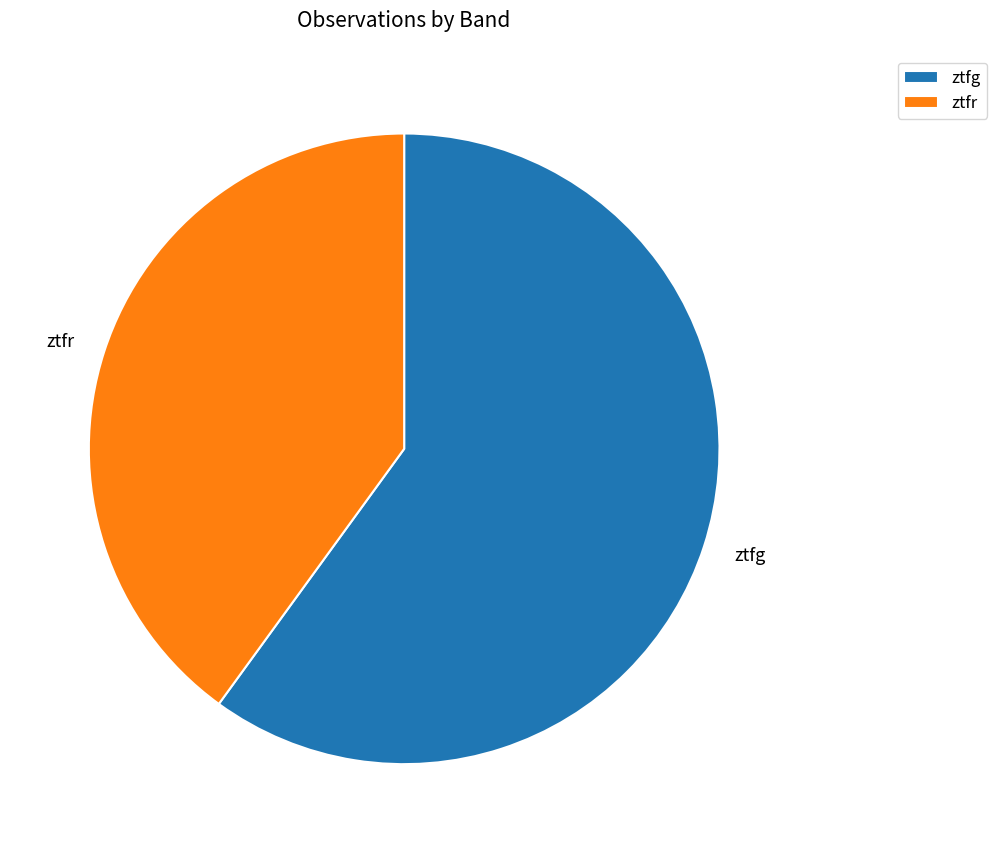

Which has a higher value, ztfg or ztfr?

ztfg